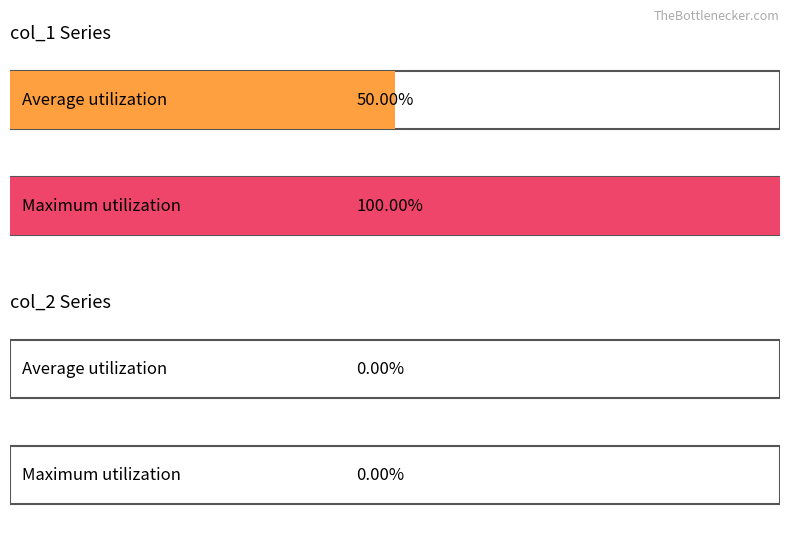

Rank the series at 12 from highest to lowest value.

col_1, col_2